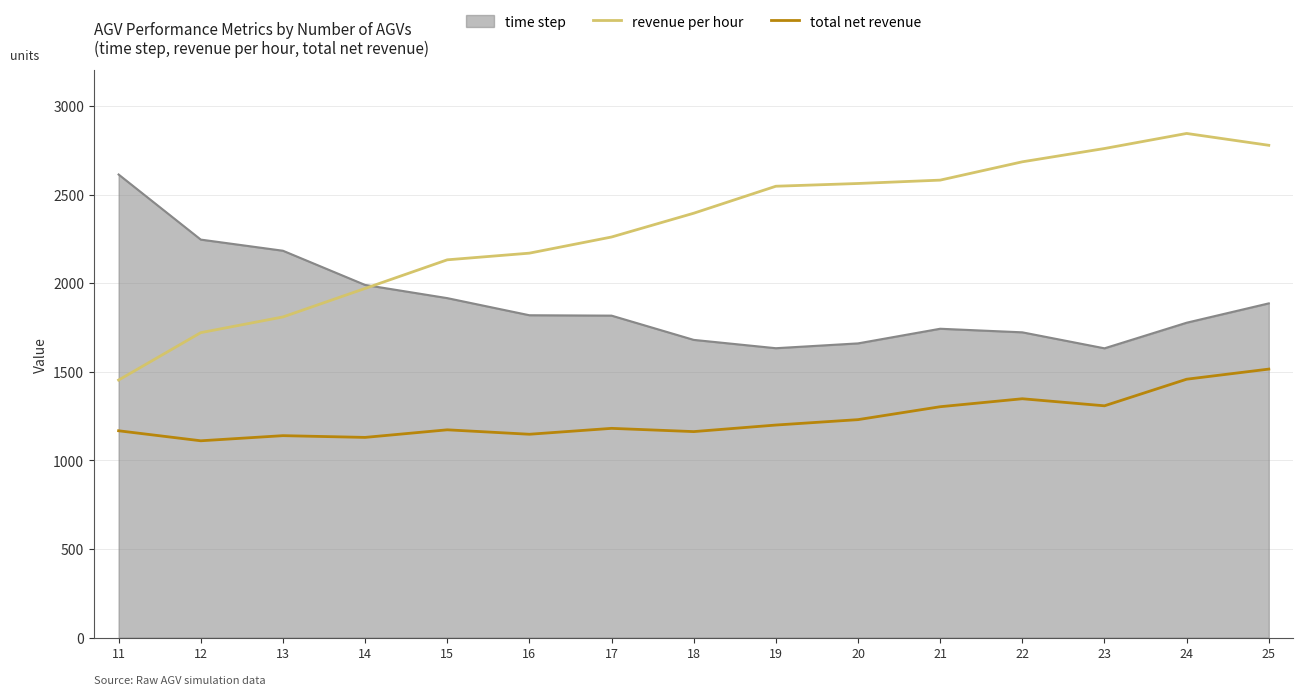

At 23, list the series in order from smallest to largest.

total net revenue, time step, revenue per hour